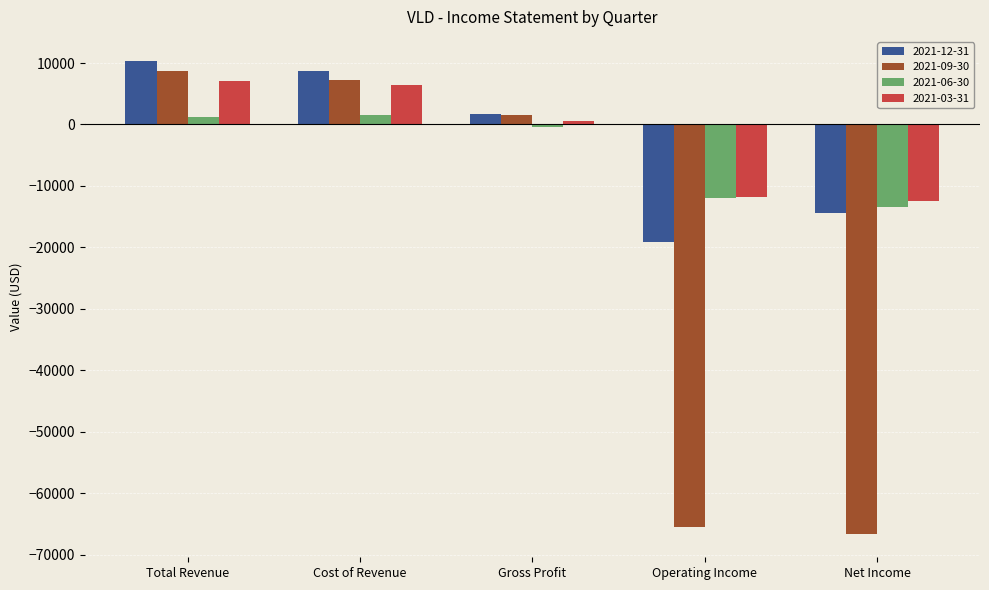

Rank the categories by 2021-09-30 value from highest to lowest.

Total Revenue, Cost of Revenue, Gross Profit, Operating Income, Net Income